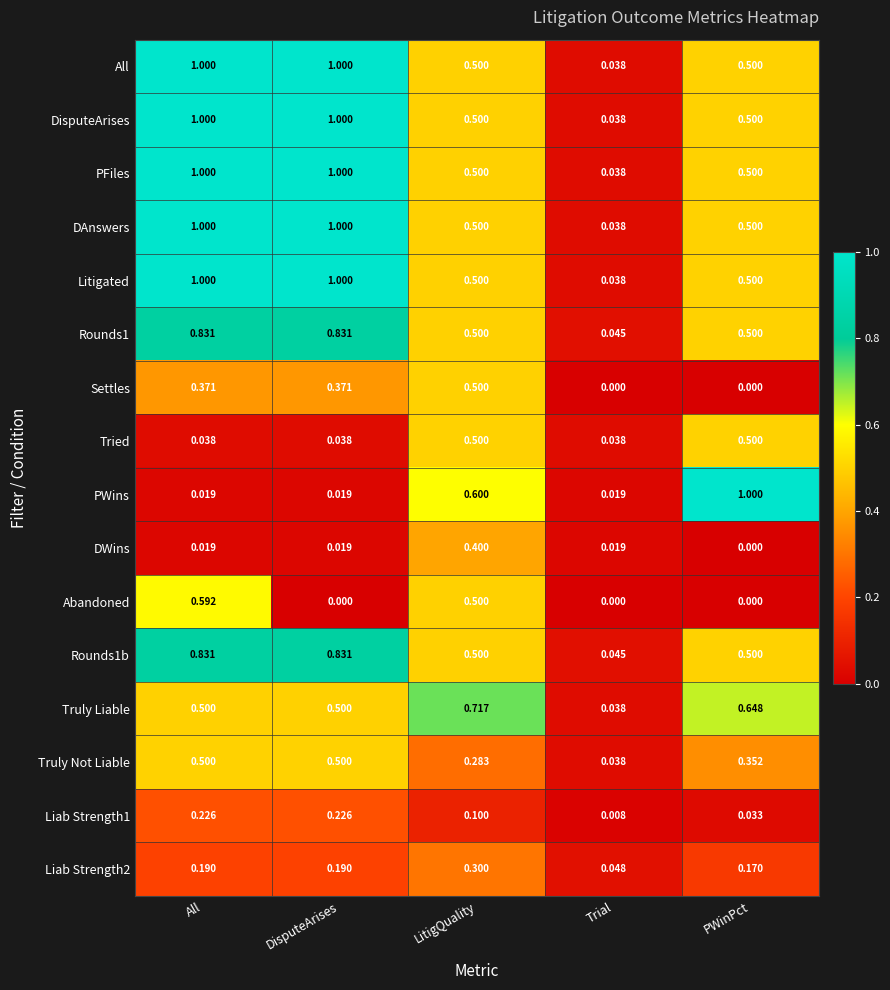

At which label is Liab Strength2 closest to 0?

Trial